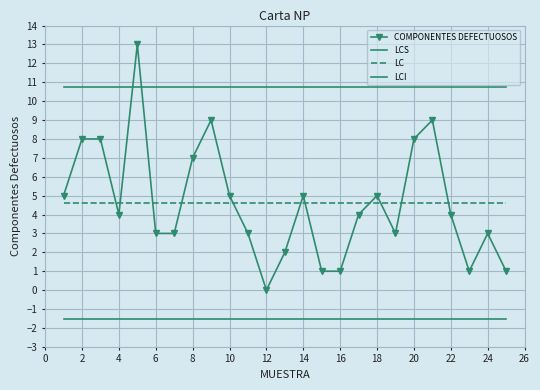

What is the minimum value shown in the chart?

-1.5